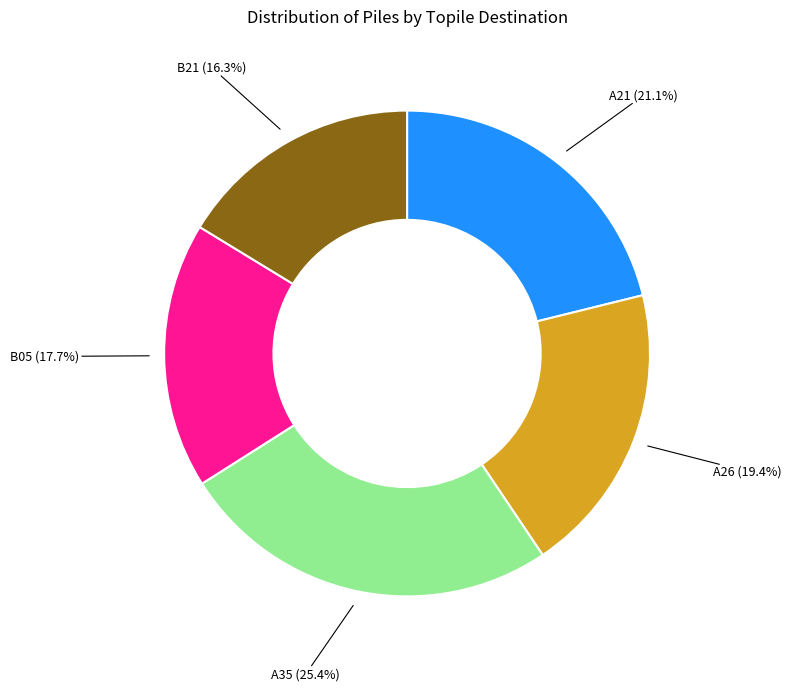

Is there any slice that represents more than half of the pie?

No